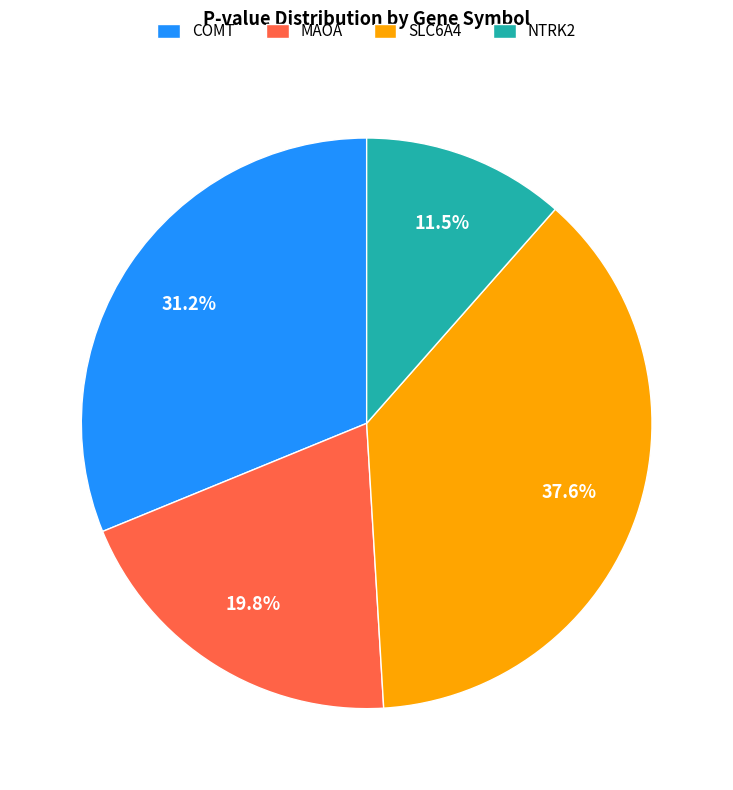

Is it true that COMT is 45% of the pie?

False